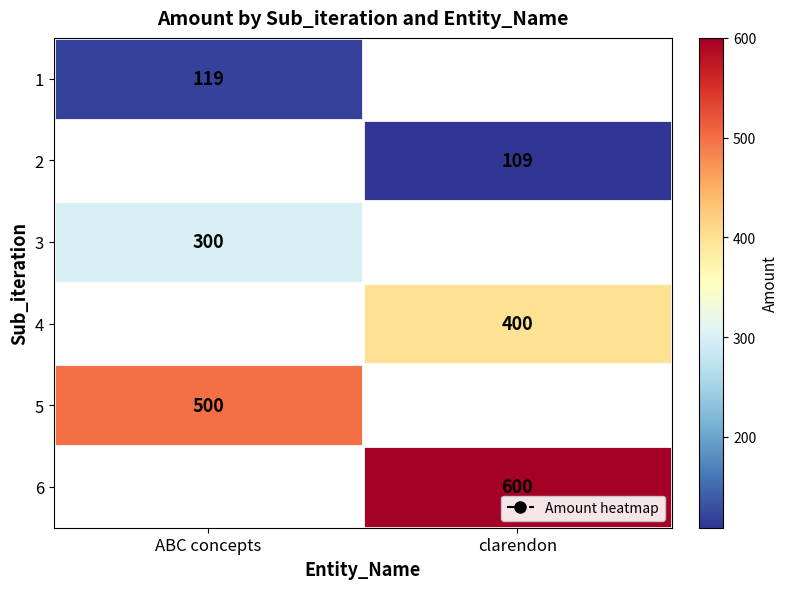

Between clarendon and ABC concepts, which is larger?

ABC concepts